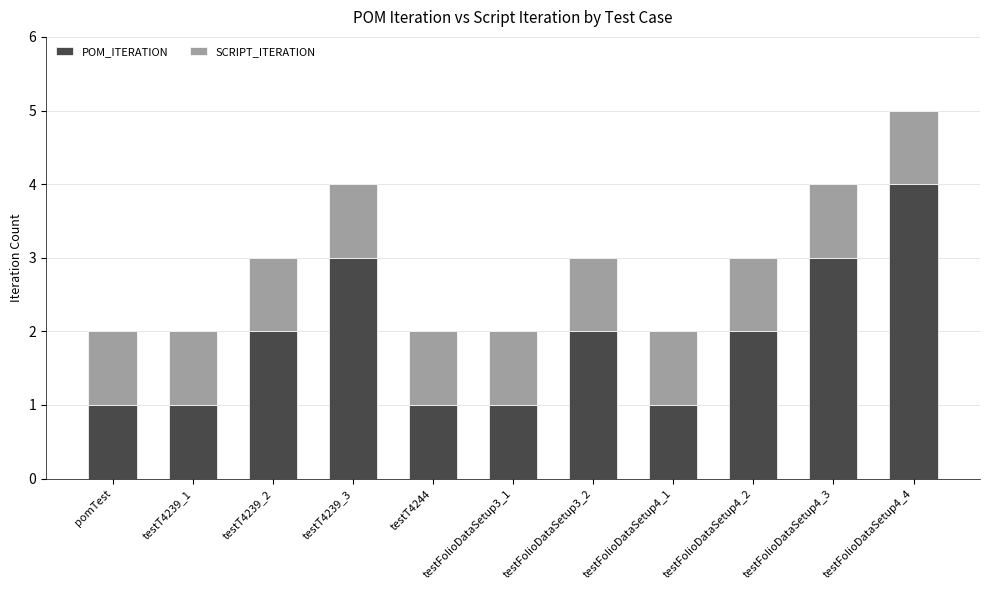

What is the sum of all POM_ITERATION values?

21